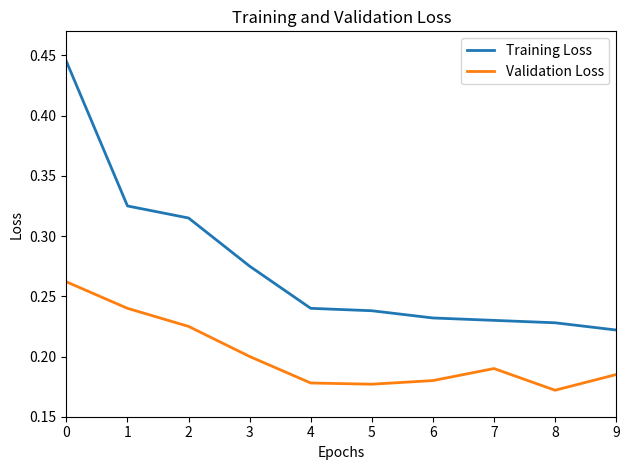

True or false: Training Loss and Validation Loss cross at least once.

False